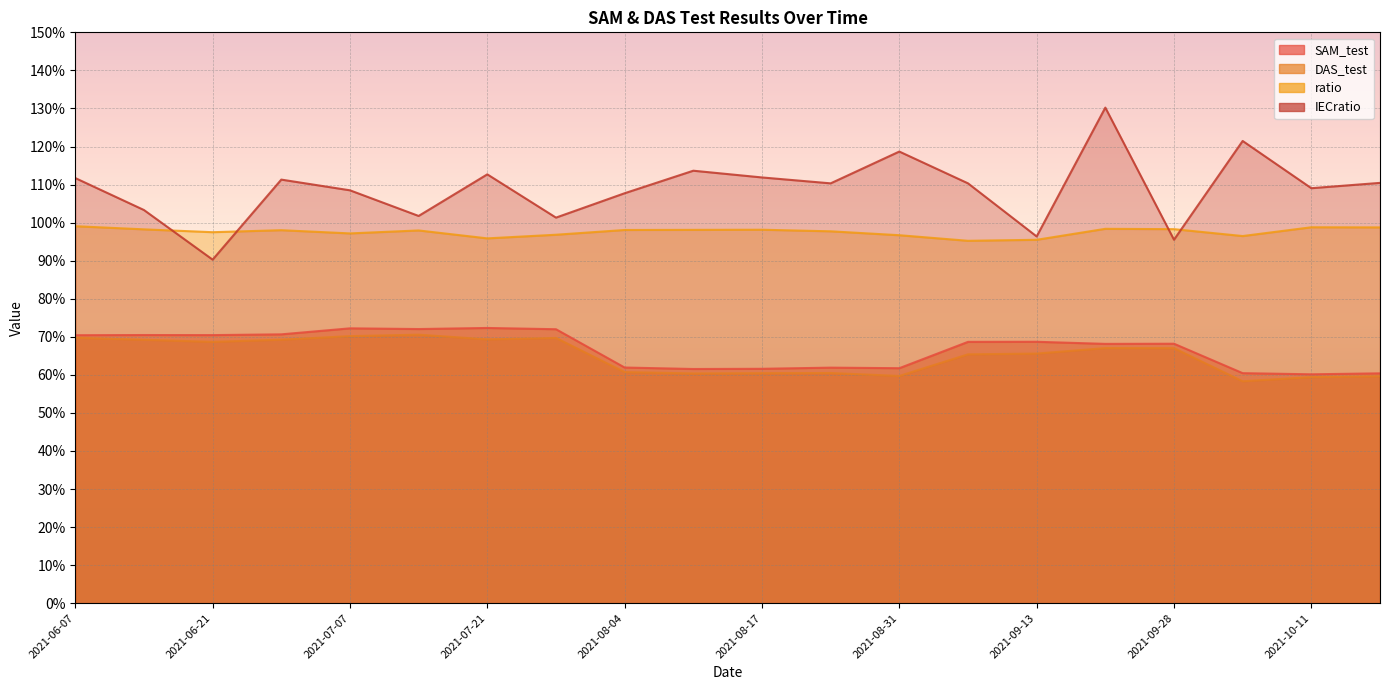

How many interior local peaks does the DAS_test series have?

4